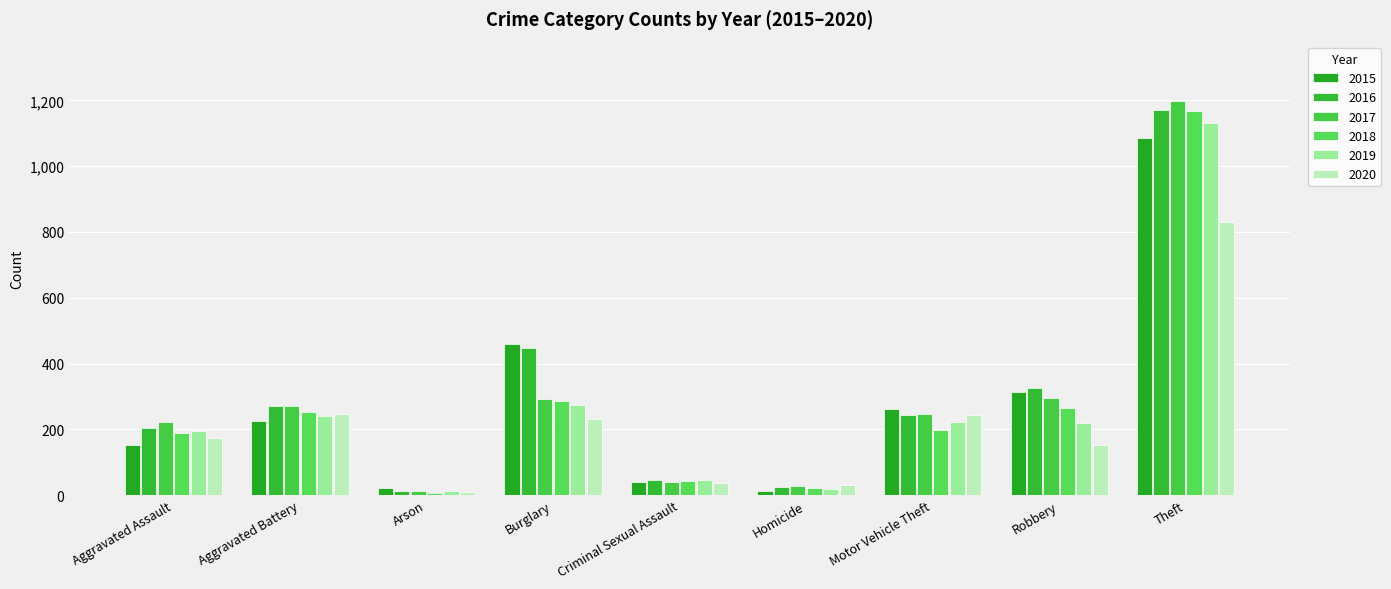

Where does the 2017 series first go above 247?

Aggravated Battery